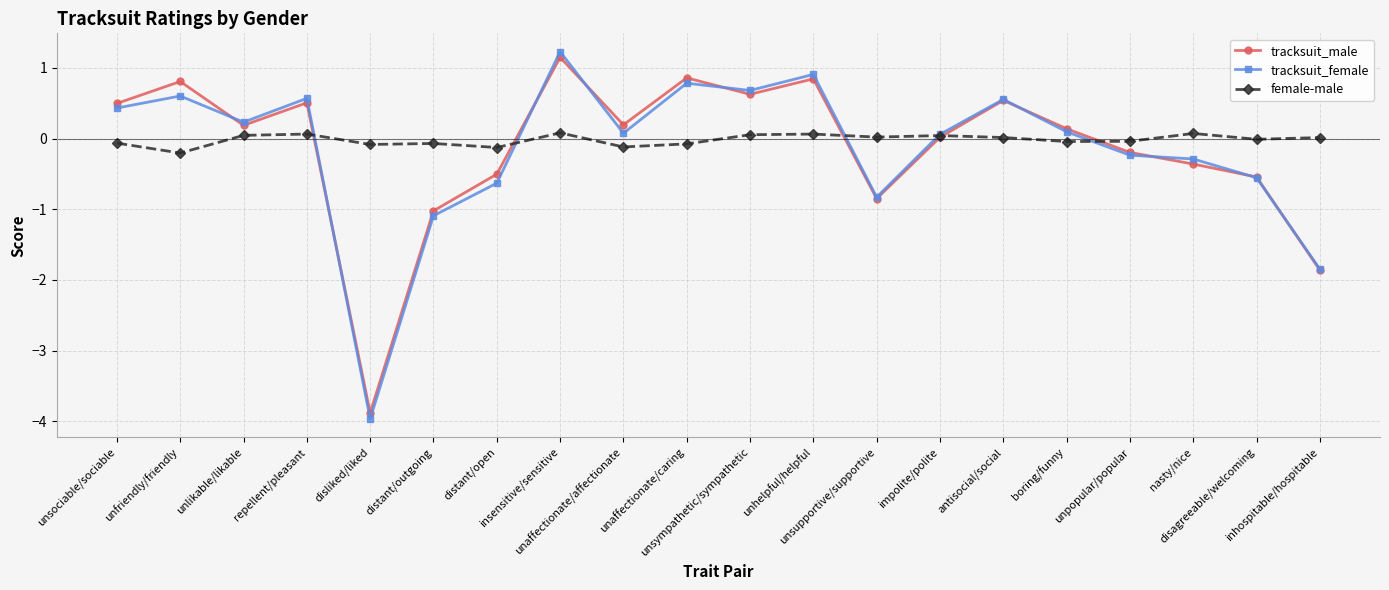

Does the chart have visible grid lines?

Yes